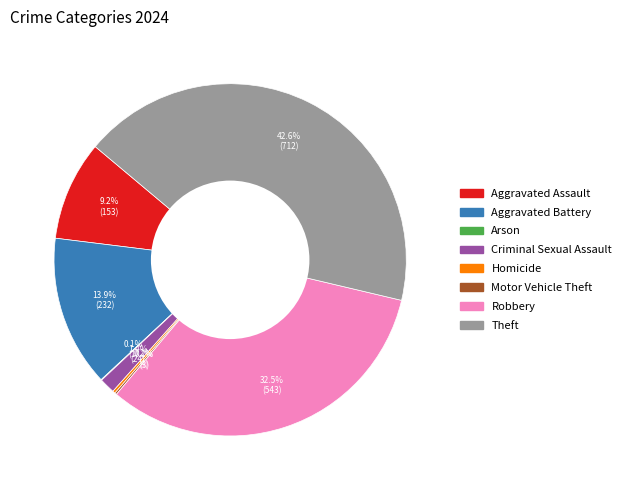

Does any single category account for the majority?

No